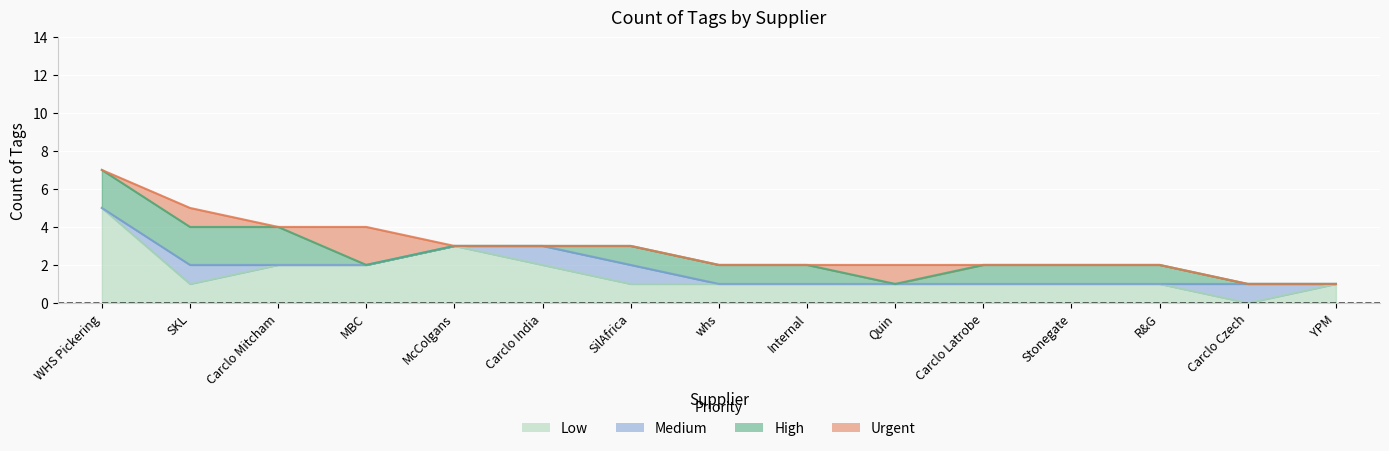

What is the label of the 14th point from the left?

Carclo Czech